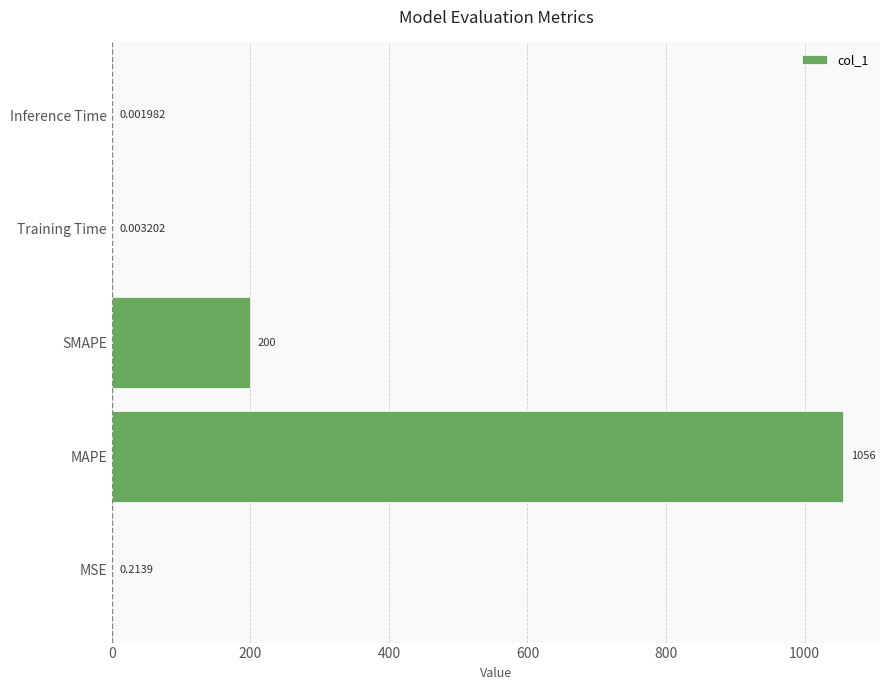

At which label is the value closest to 528?

SMAPE